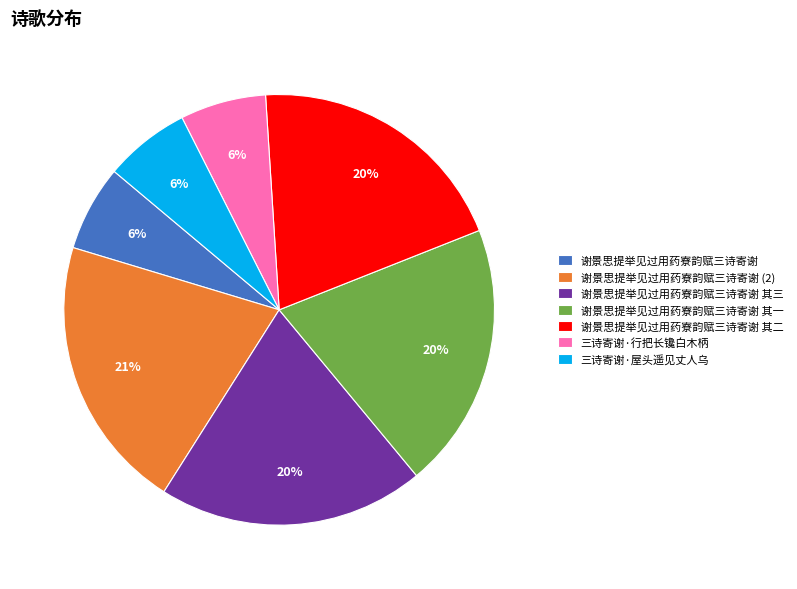

How many slices are in this pie chart?

7